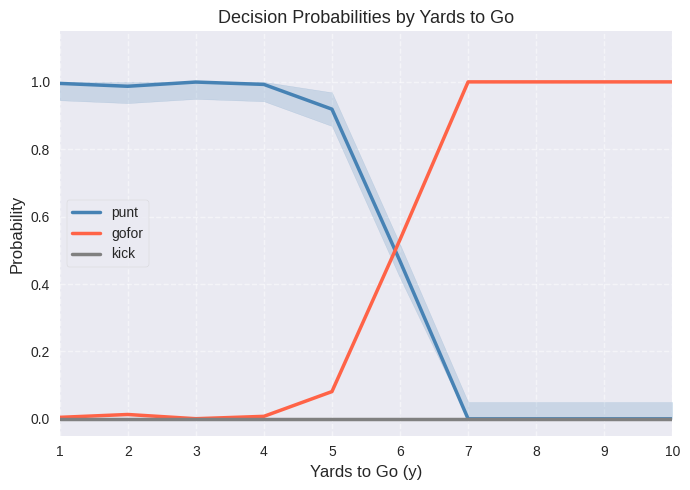

At which label does punt reach its peak?

3